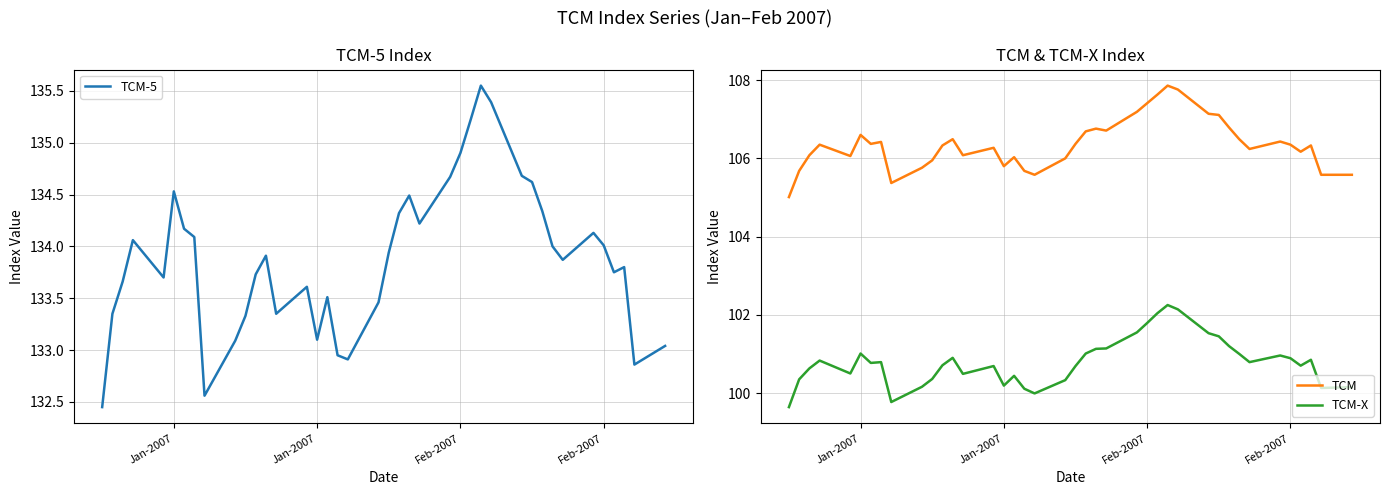

The TCM-X series shows 163.8 at 30. True or false?

False